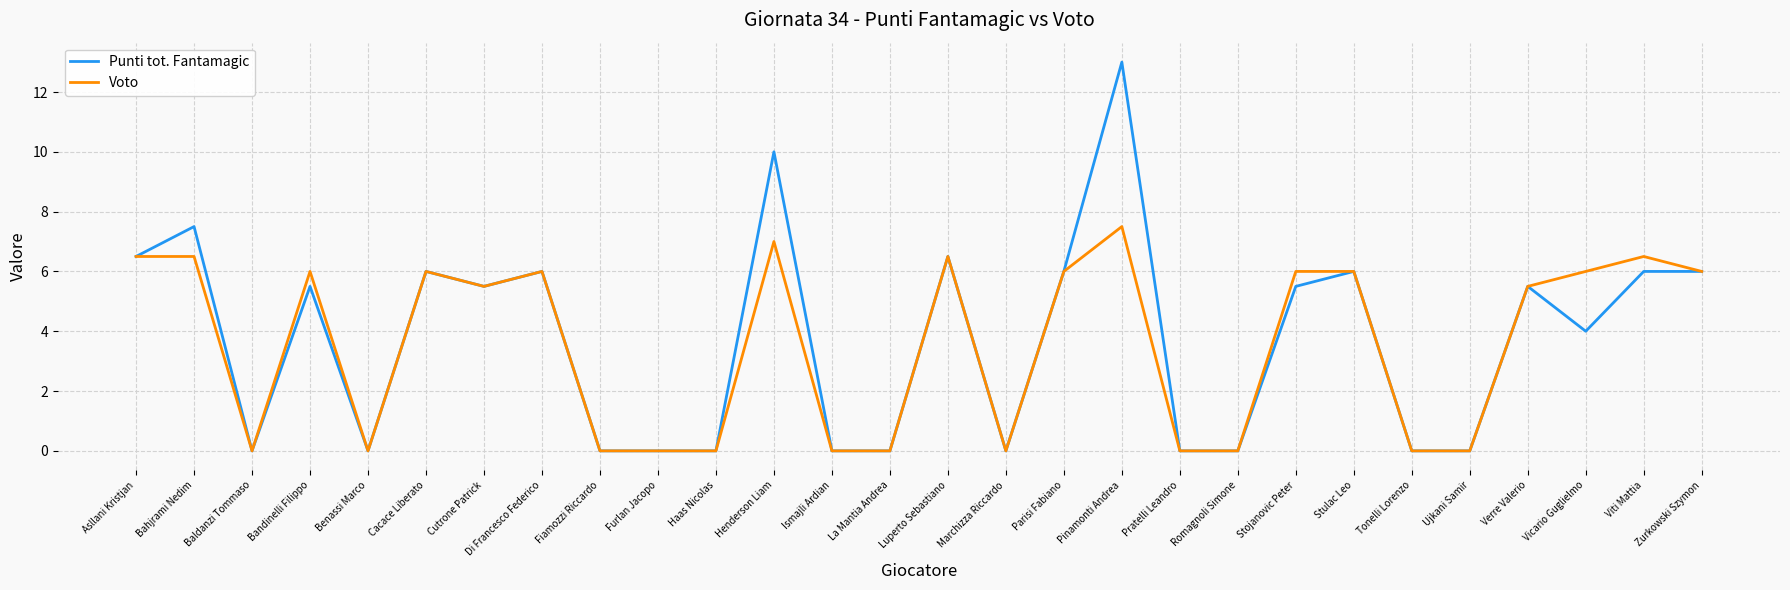

Reading left to right, list all the values displayed in this chart.

Punti tot. Fantamagic: 6.5	7.5	0.0	5.5	0.0	6.0	5.5	6.0	0.0	0.0	0.0	10.0	0.0	0.0	6.5	0.0	6.0	13.0	0.0	0.0	5.5	6.0	0.0	0.0	5.5	4.0	6.0	6.0
Voto: 6.5	6.5	0.0	6.0	0.0	6.0	5.5	6.0	0.0	0.0	0.0	7.0	0.0	0.0	6.5	0.0	6.0	7.5	0.0	0.0	6.0	6.0	0.0	0.0	5.5	6.0	6.5	6.0